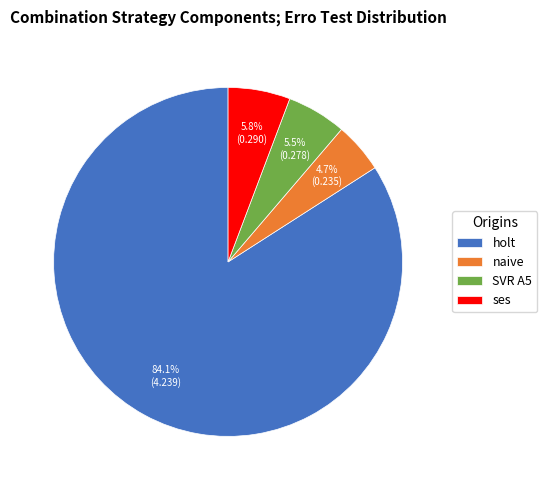

How many slices are in this pie chart?

4